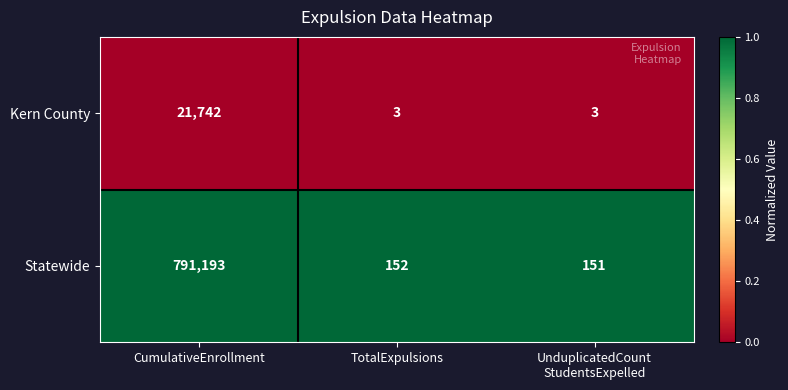

Reading left to right, extract all data points from this chart.

Kern County: 21742	3	3
Statewide: 791193	152	151